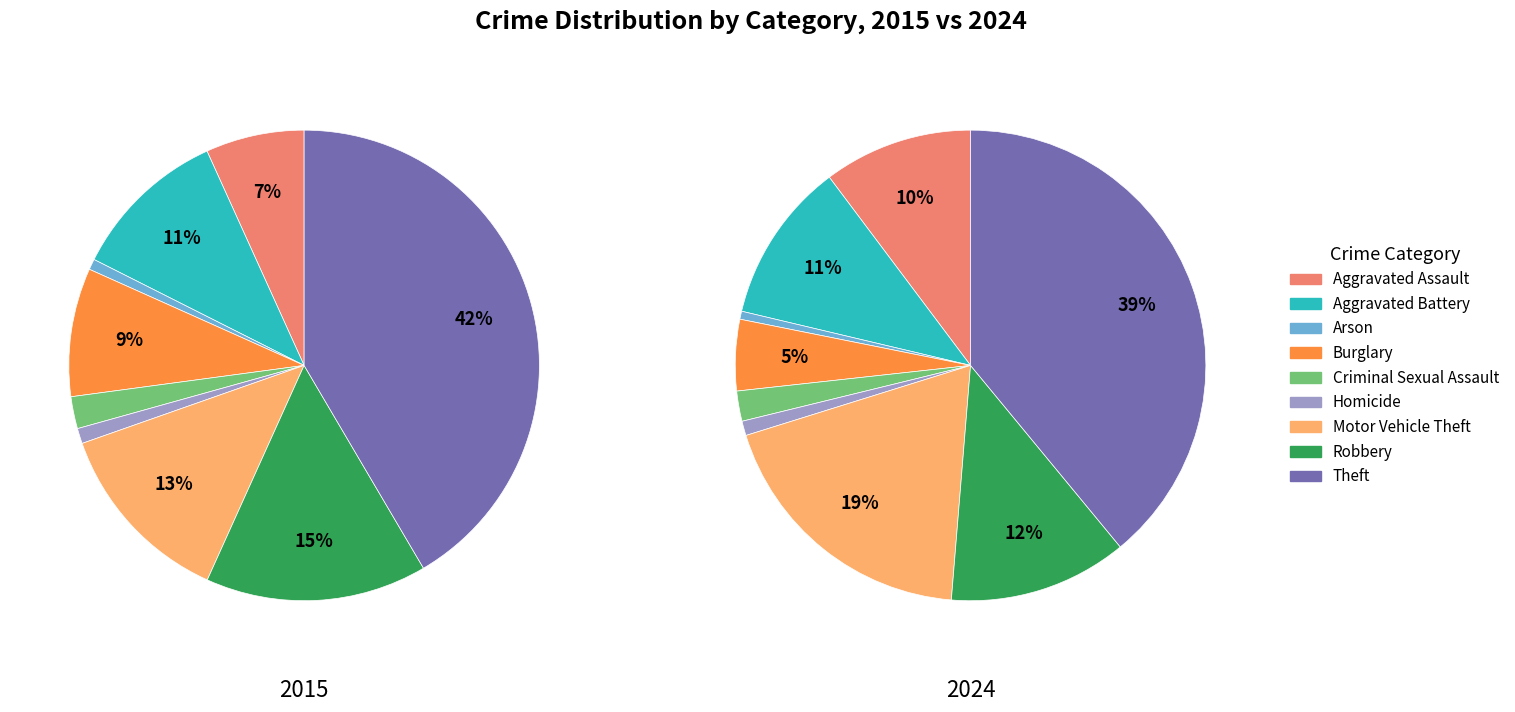

To the nearest percent, what is the difference between the Aggravated Battery and Criminal Sexual Assault slice percentages?

9%